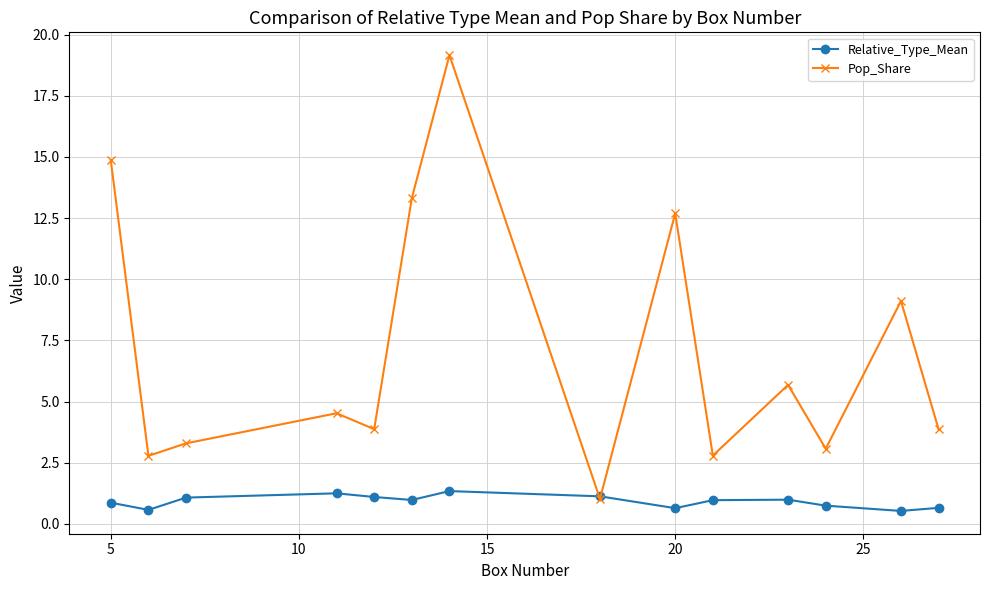

In Relative_Type_Mean, how many points are lower than both neighbors (excluding endpoints)?

4